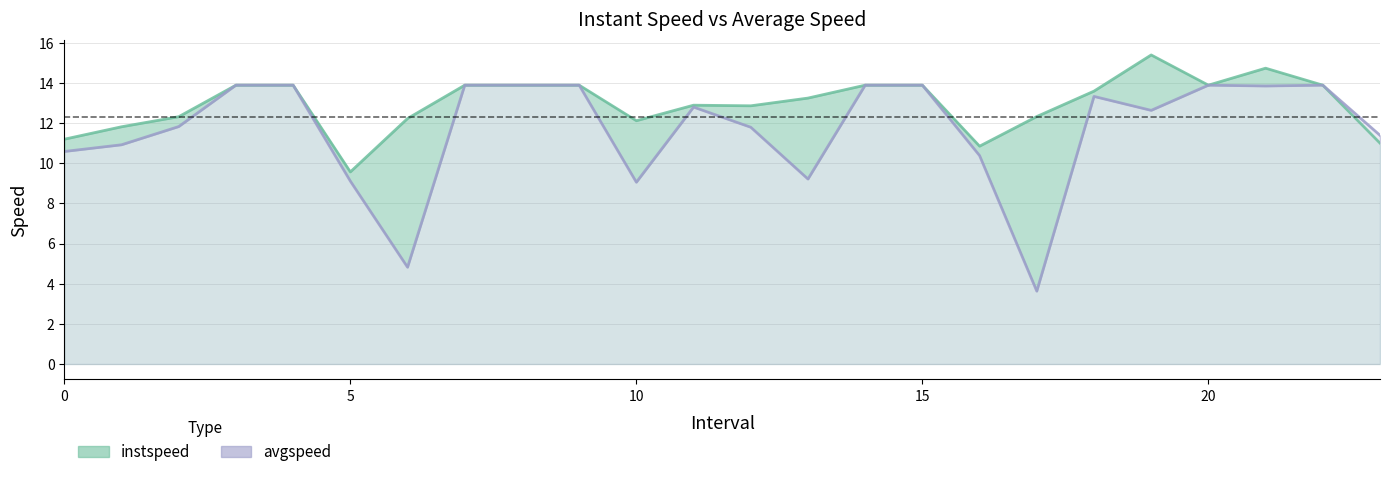

List the series in order of their overall mean, highest first.

instspeed line, avgspeed line